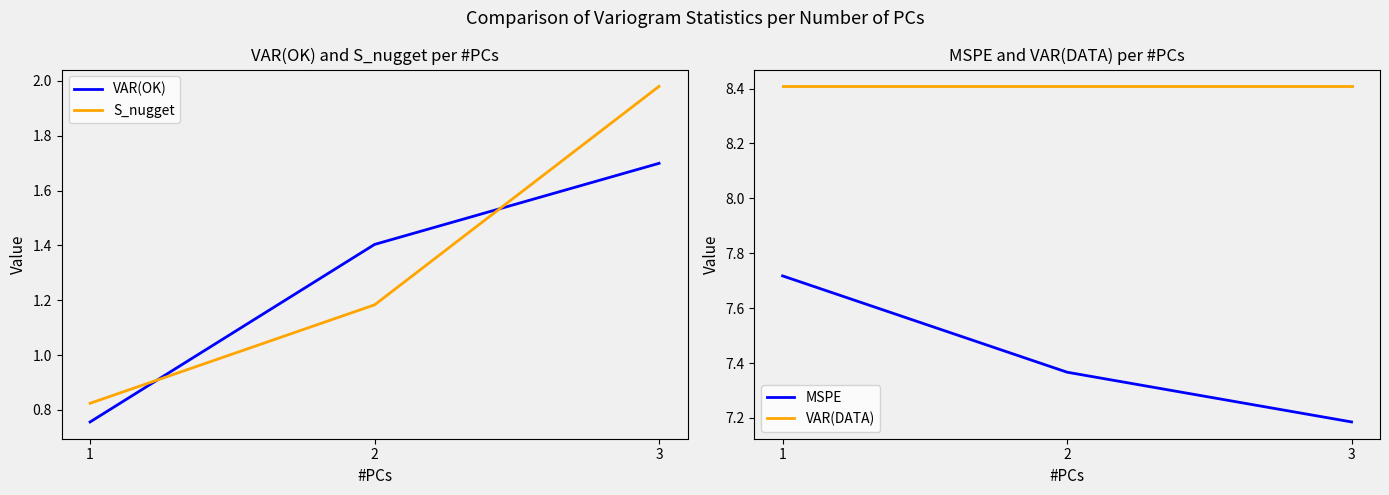

The value of VAR(OK) at 2 is 1.4. True or false?

True